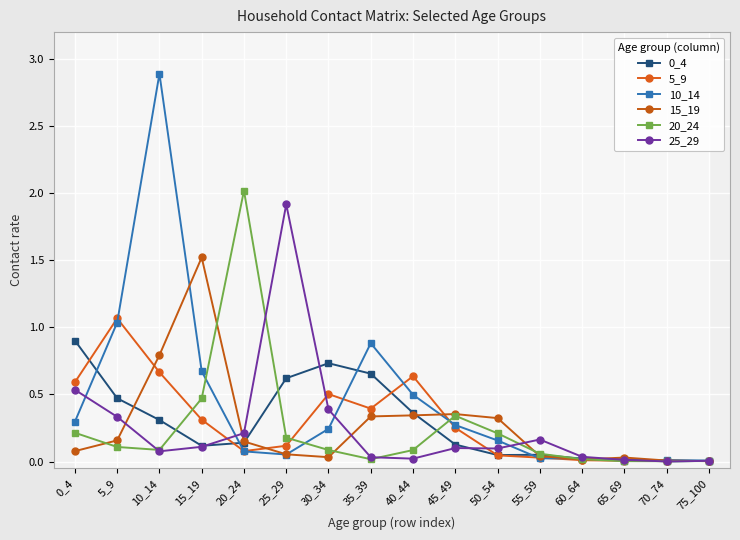

What is the maximum value for 25_29?

1.9